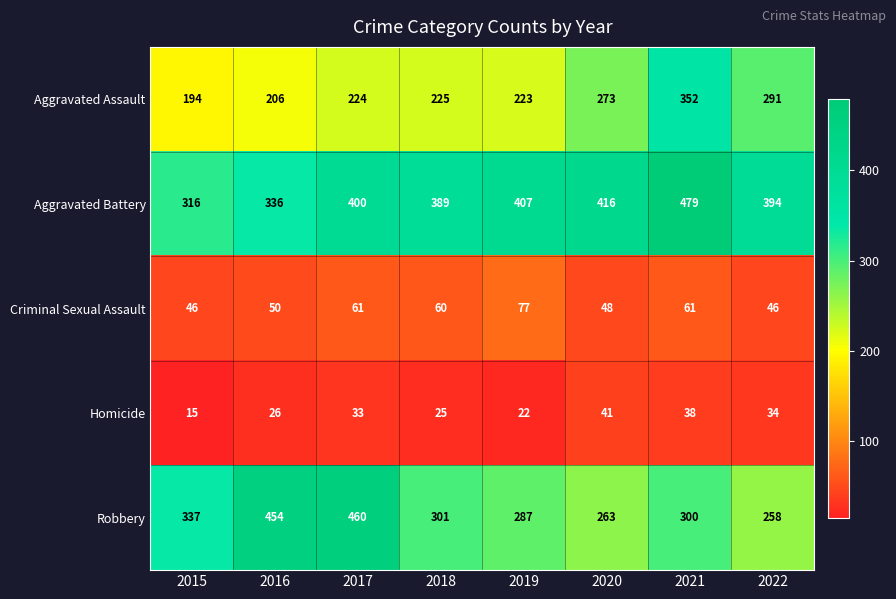

The Homicide series shows 33 at 2017. True or false?

True